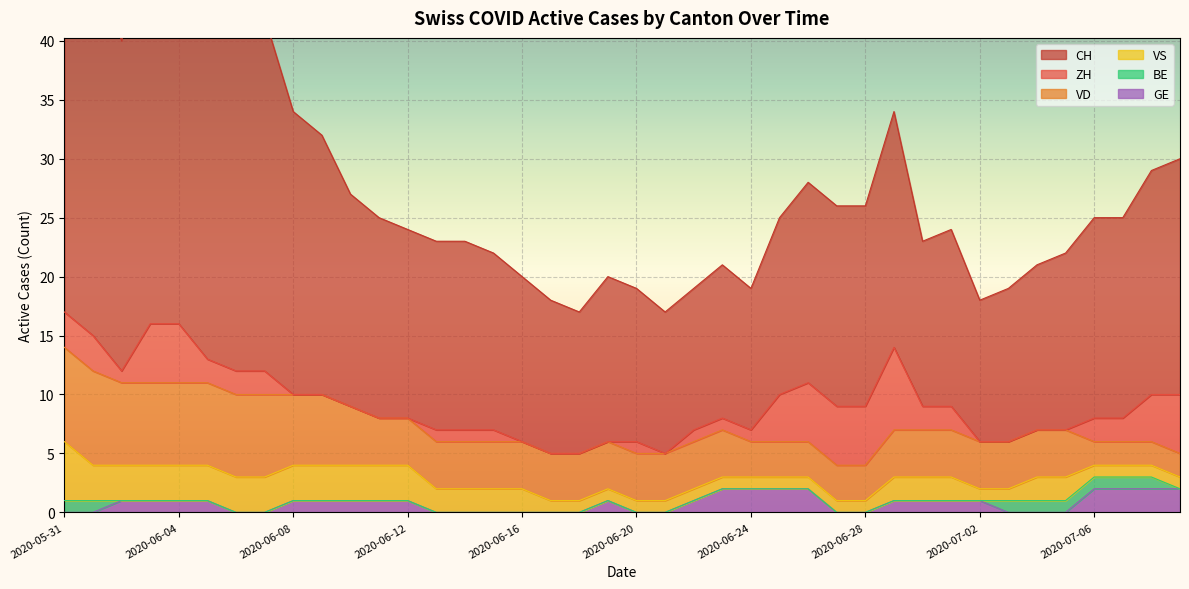

The BE series shows -1 at 2020-06-09. True or false?

False